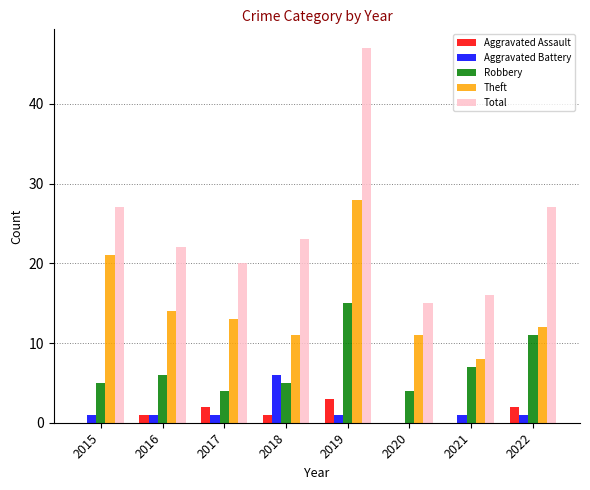

Is it true that Aggravated Assault equals 2 at 2022?

True